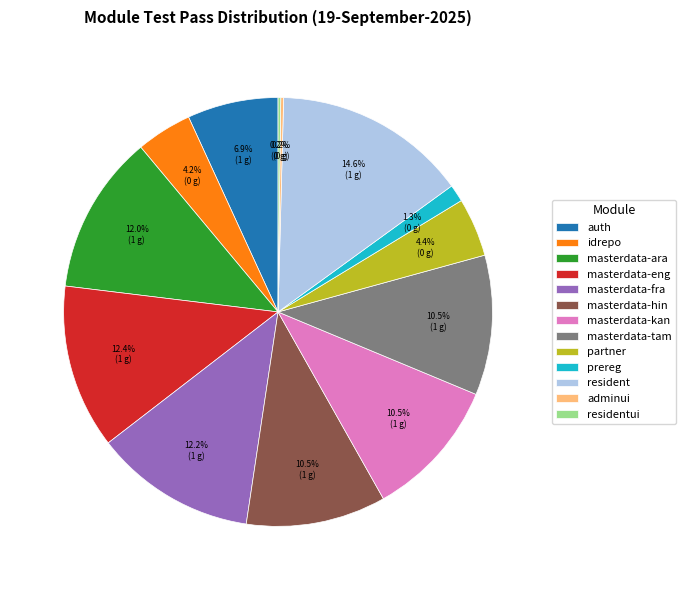

Which category has the biggest portion of the pie?

resident